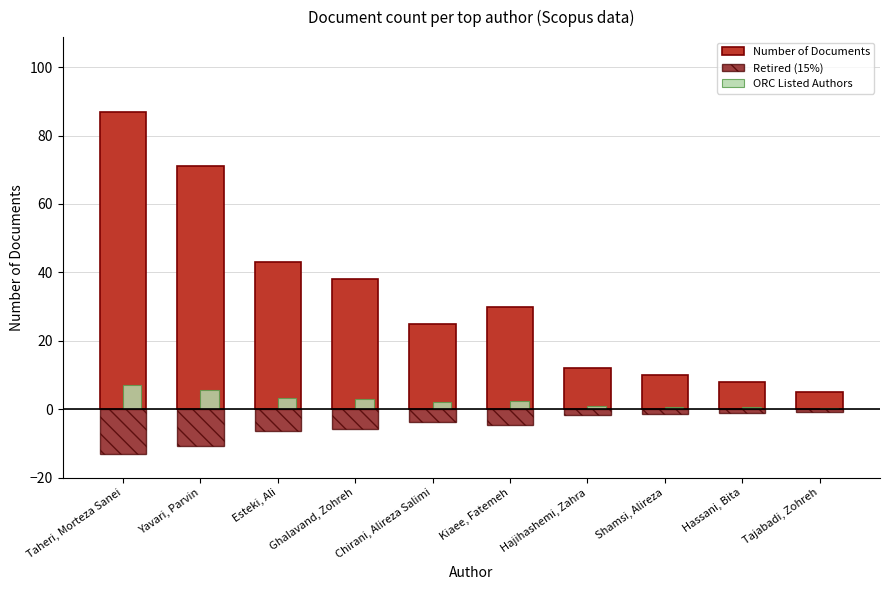

What is the lowest value of the ORC Listed Authors series?

0.4